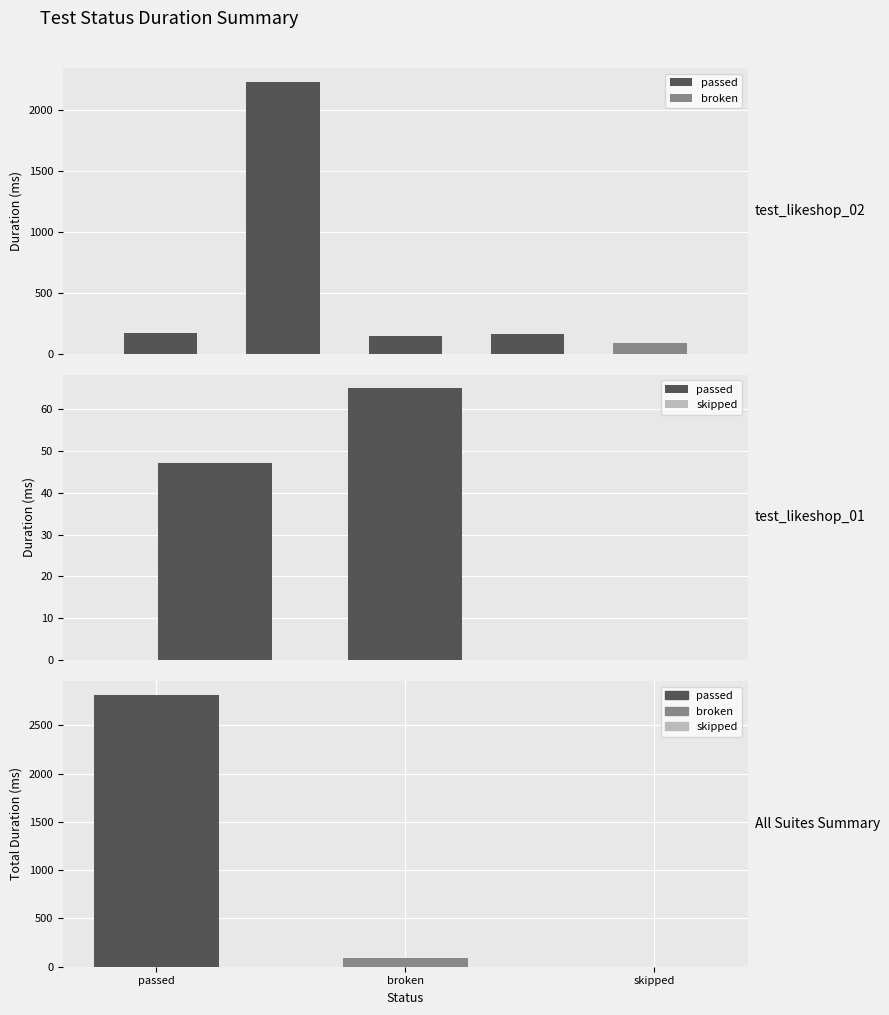

What is the change in value from passed to skipped?

-2816